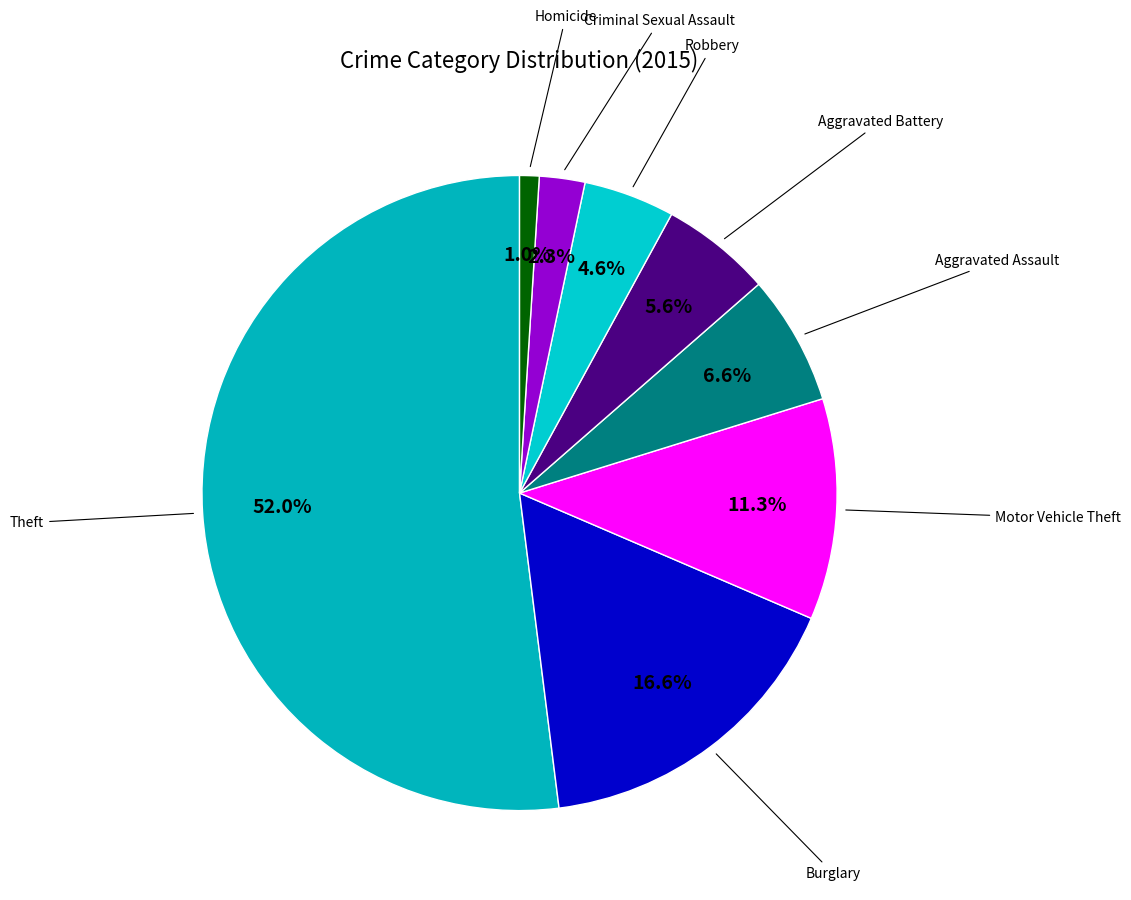

What is the smallest slice in the pie chart?

Homicide